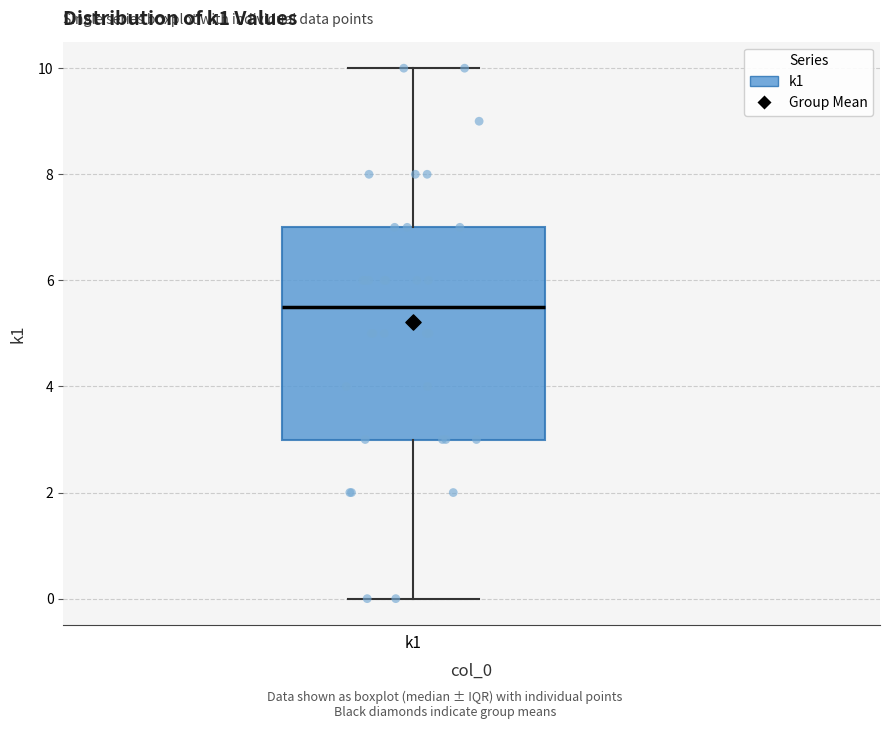

Read this box plot against the y-axis: the position of the median line, the range covered by the box, and the ends of both whiskers. The values are not printed on the chart, so give them approximately, as read against the axis.

median 5.6, box 3.0 to 7.0, whiskers 0.0 to 10.0